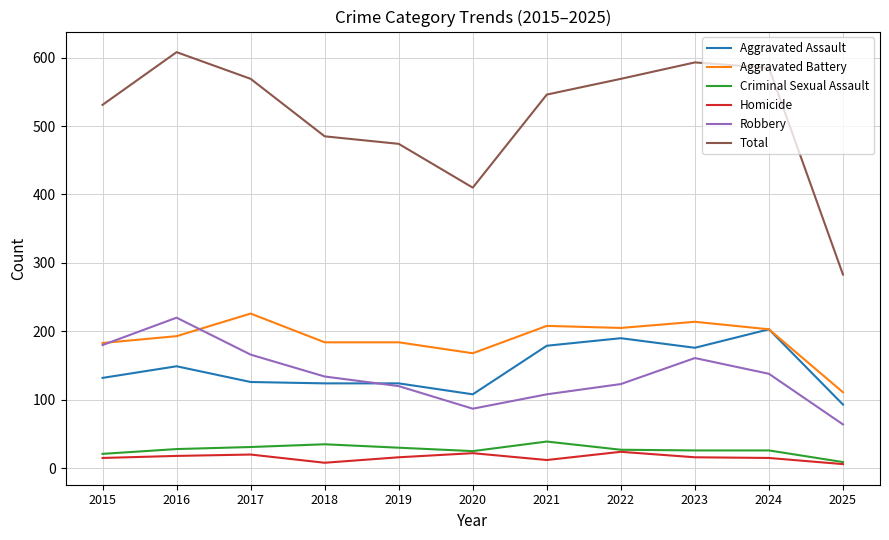

True or false: Aggravated Battery and Criminal Sexual Assault cross at least once.

False